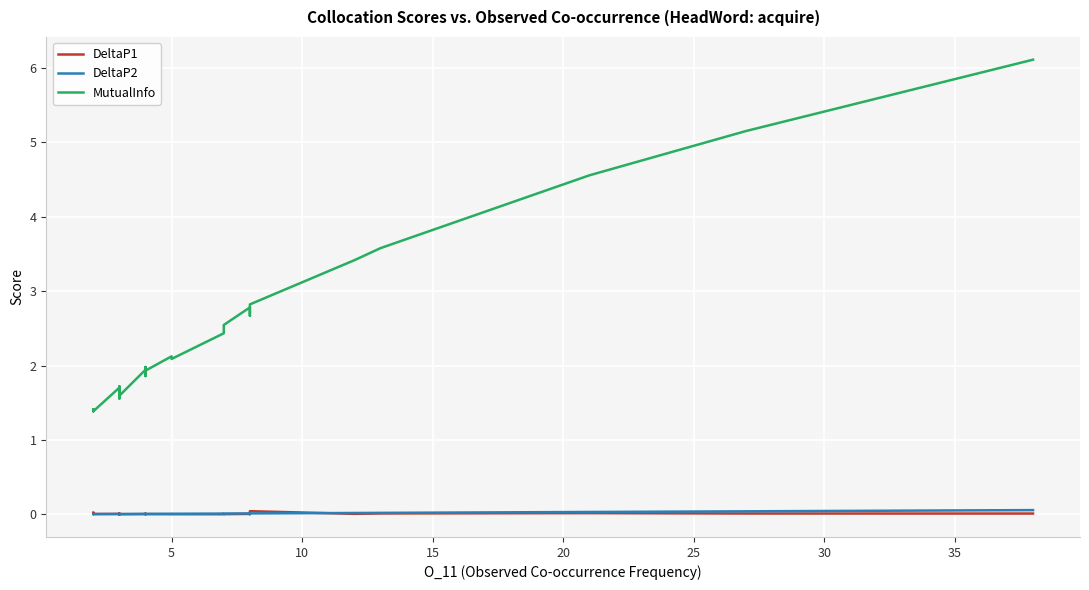

Reading right to left, list all the values displayed in this chart.

DeltaP1: 0.0	0.0	0.0	0.0	0.0	0.0	0.0	0.0	0.0	0.0	0.0	0.0	0.0	0.0	0.0	0.0	0.0	0.0	0.0	0.0	0.0	0.0	0.0	0.0	0.0	0.0	0.0	0.0	0.0	0.0	0.0	0.0	0.0	0.0	0.0	0.0	0.0	0.0	0.0	0.0
DeltaP2: 0.1	0.0	0.0	0.0	0.0	0.0	0.0	0.0	0.0	0.0	0.0	0.0	0.0	0.0	0.0	0.0	0.0	0.0	0.0	0.0	0.0	0.0	0.0	0.0	0.0	0.0	0.0	0.0	0.0	0.0	0.0	0.0	0.0	0.0	0.0	0.0	0.0	0.0	0.0	0.0
MutualInfo: 6.1	5.2	4.6	3.6	3.4	2.8	2.7	2.8	2.5	2.5	2.5	2.4	2.1	2.1	1.9	1.9	2.0	1.9	1.6	1.7	1.7	1.7	1.7	1.7	1.6	1.6	1.6	1.7	1.7	1.6	1.7	1.4	1.4	1.4	1.4	1.4	1.4	1.4	1.4	1.4